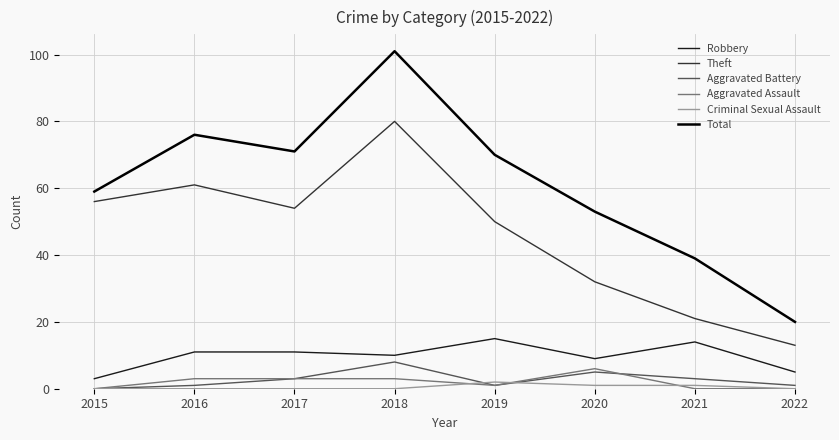

Is it true that Aggravated Assault equals 0 at 2015?

True